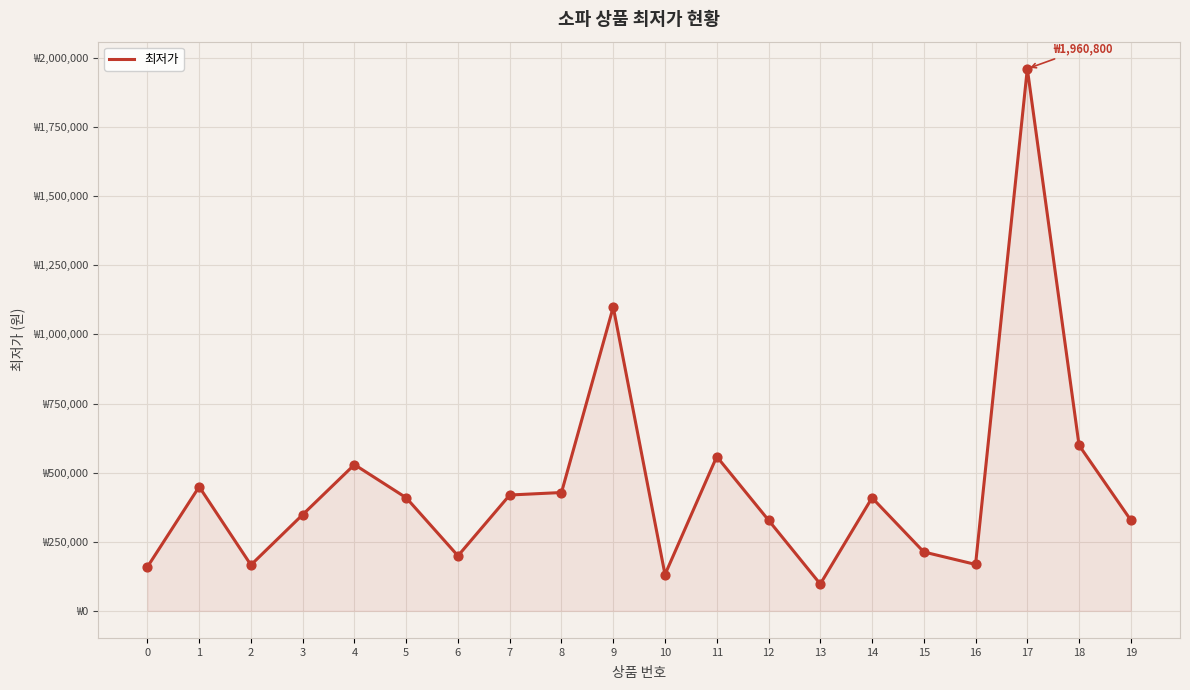

Between 3 and 13, which is larger?

3